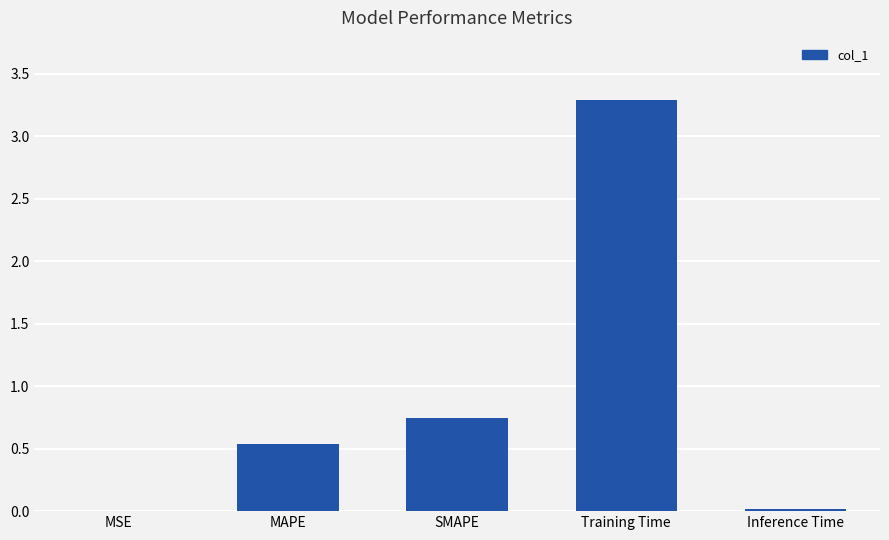

Which label corresponds to the largest value in the chart?

Training Time